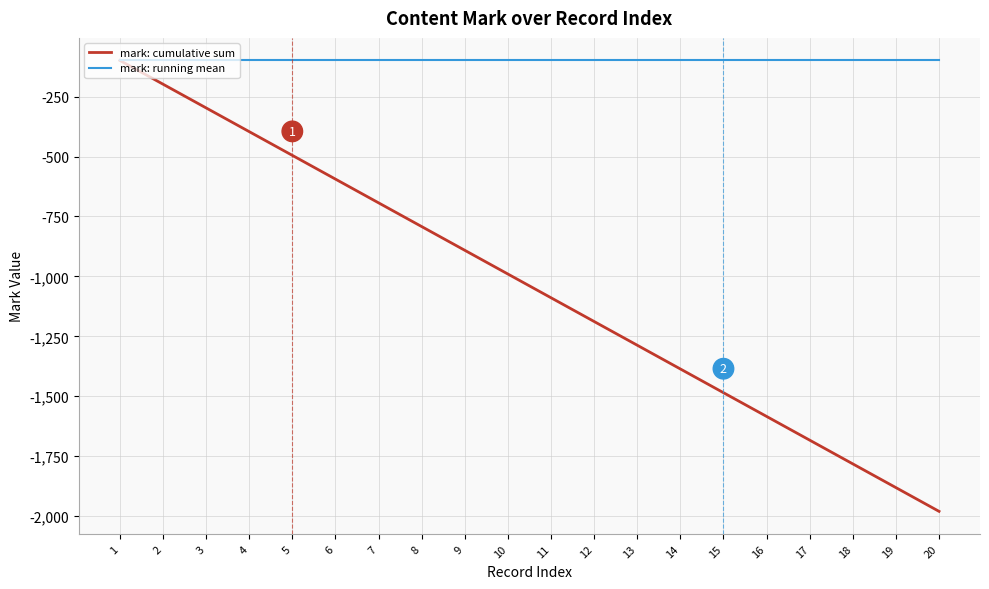

What is the smallest value displayed?

-1980